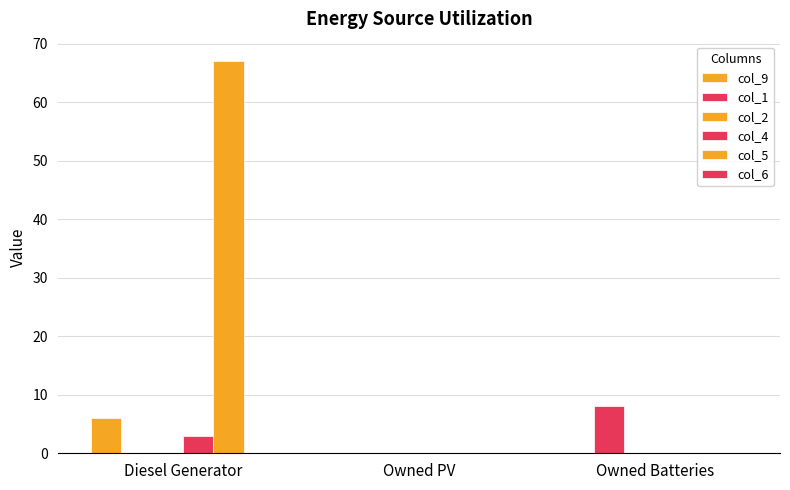

Which has a higher value, Owned Batteries or Diesel Generator?

Diesel Generator